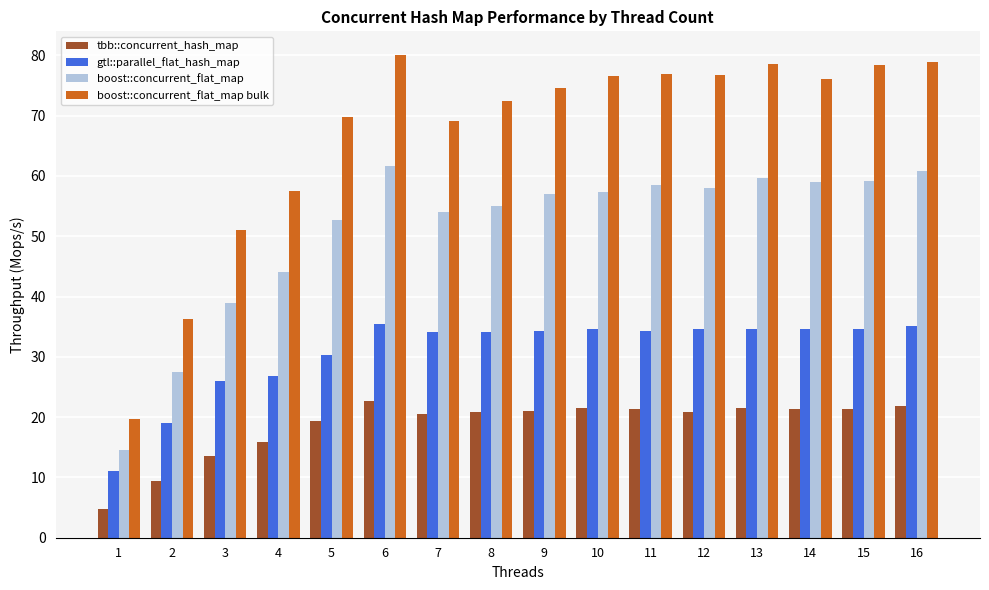

At 7, list the series in order from largest to smallest.

boost::concurrent_flat_map bulk, boost::concurrent_flat_map, gtl::parallel_flat_hash_map, tbb::concurrent_hash_map